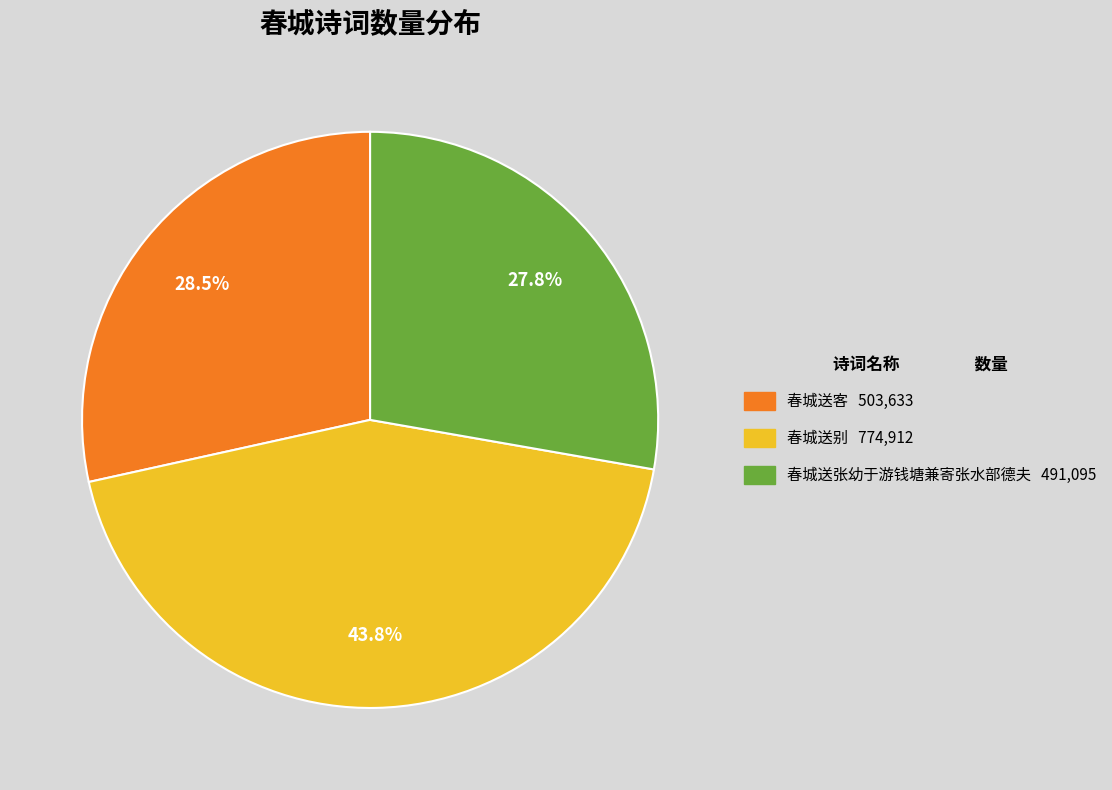

How many slices are in this pie chart?

3